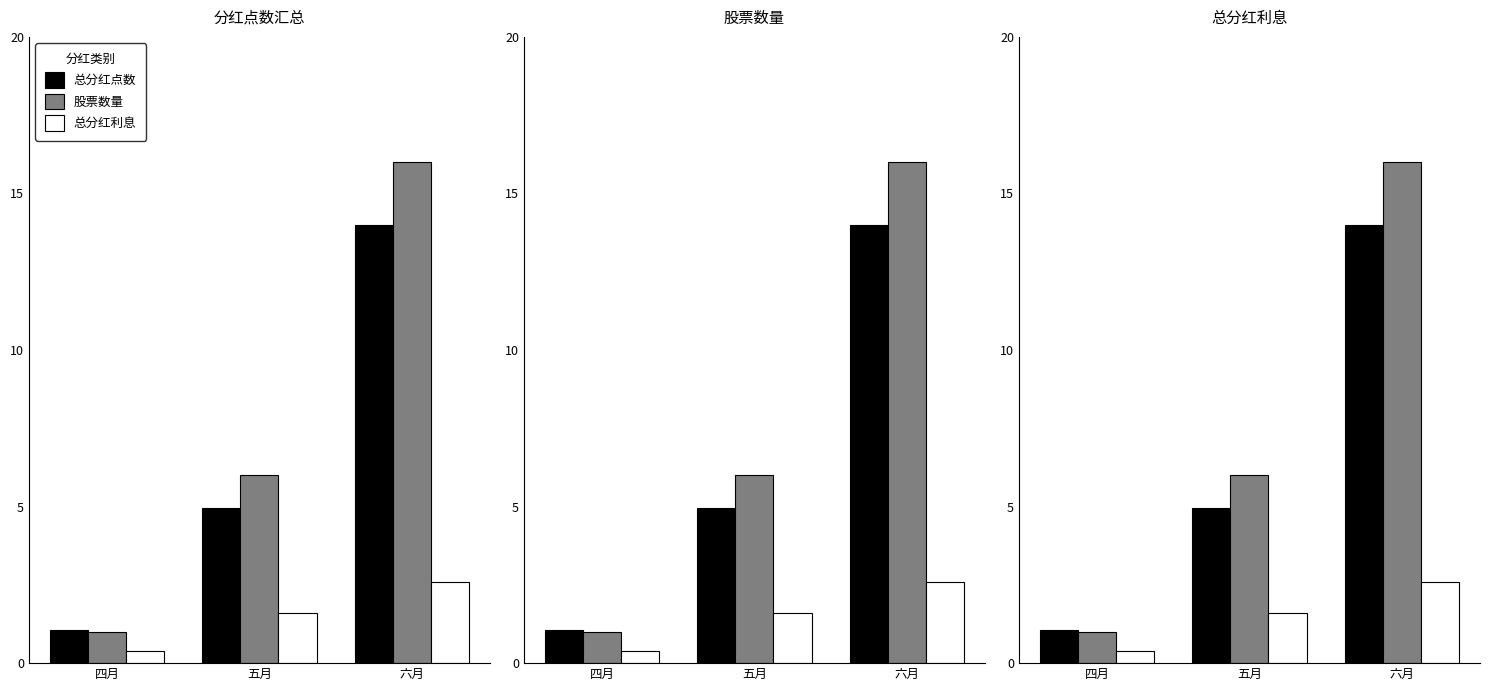

How many groups of bars are there?

3